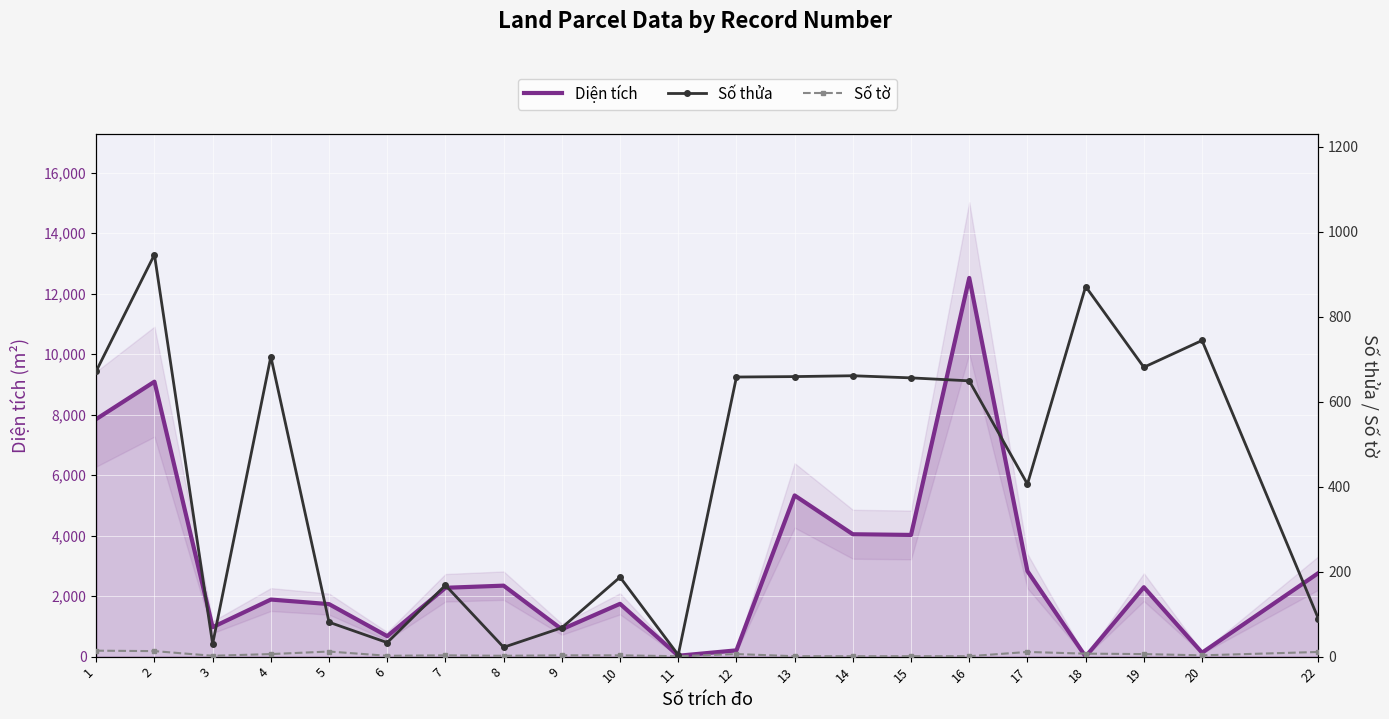

What is the average value of the Diện tích series?

3031.8